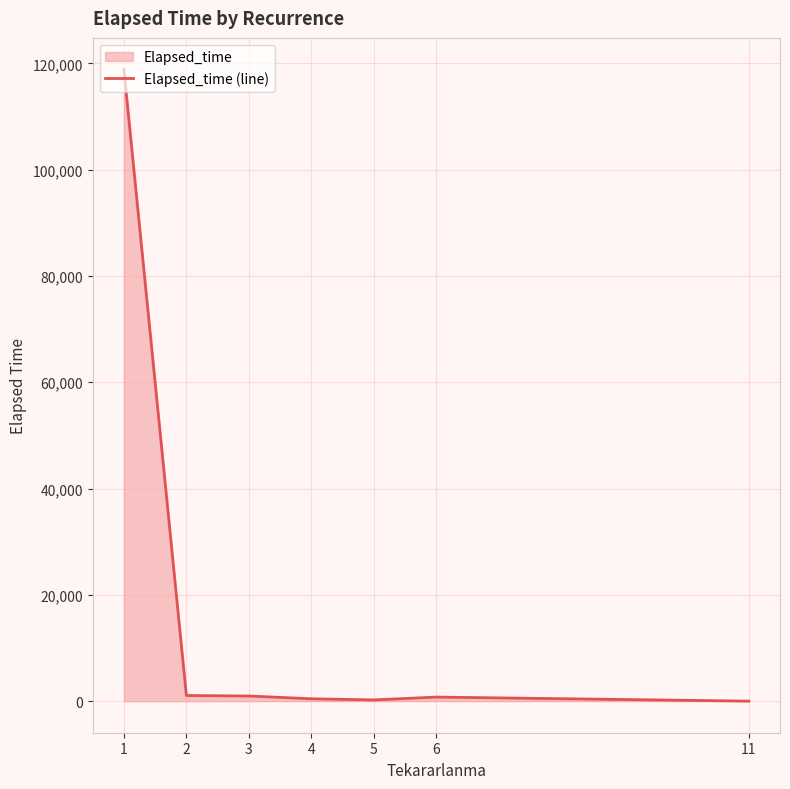

Reading left to right, transcribe all the data shown in this chart.

118839	1060	965	445	230	765	0